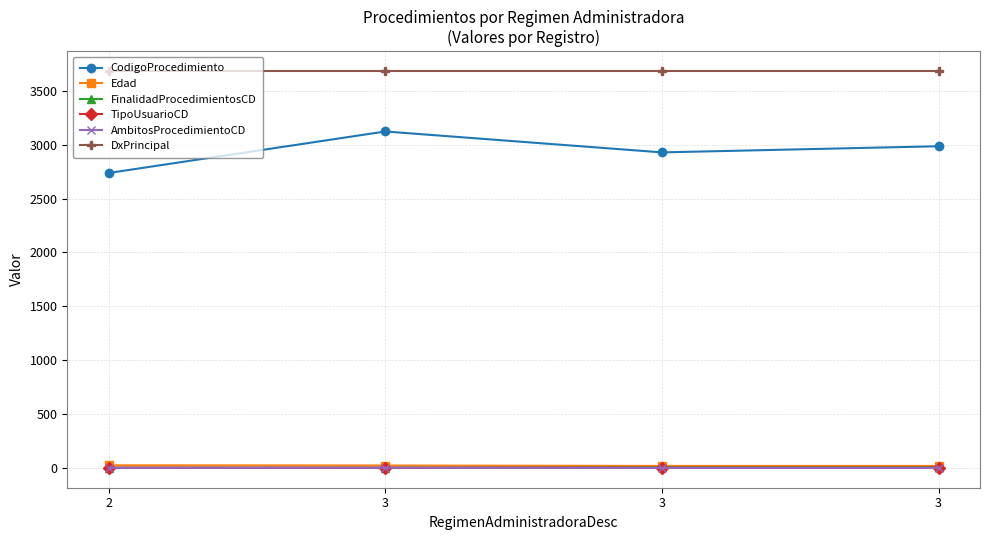

How many values in the FinalidadProcedimientosCD series are below 5?

2